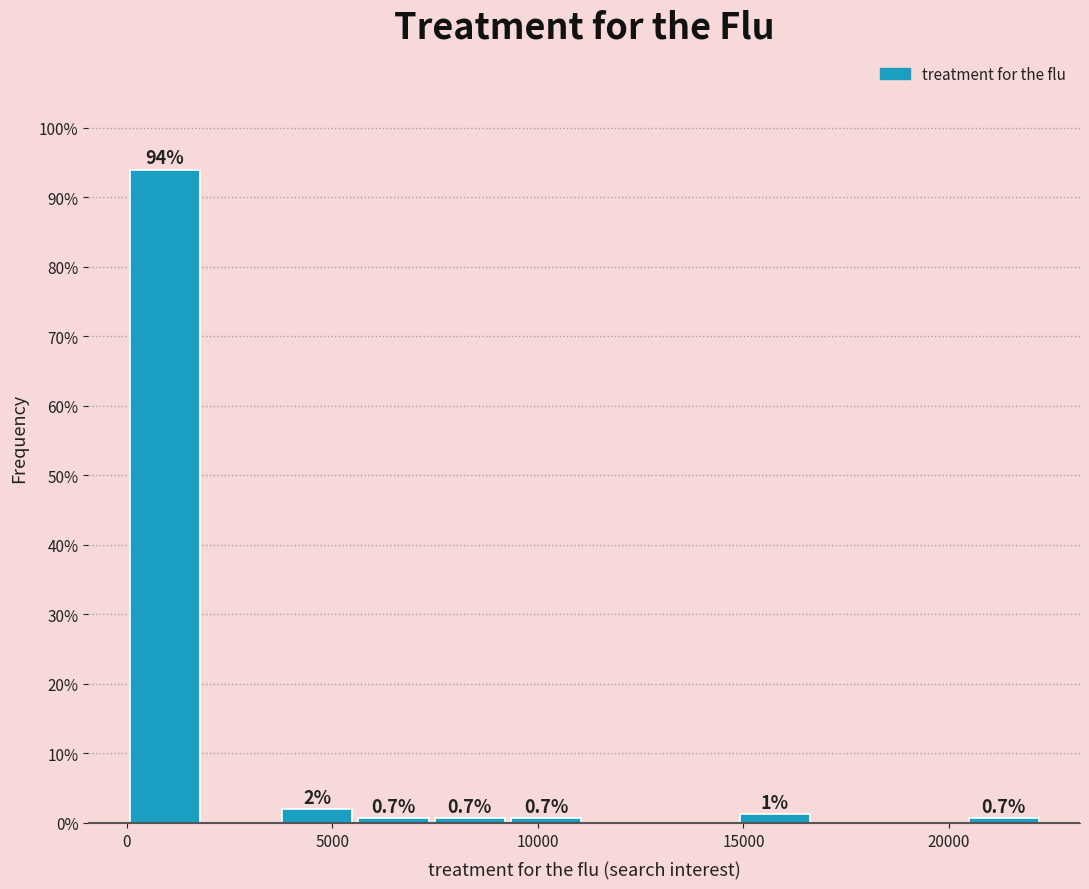

Around what value on the x-axis is the tallest bar? Give the approximate position of its centre, as read against the axis.

1000